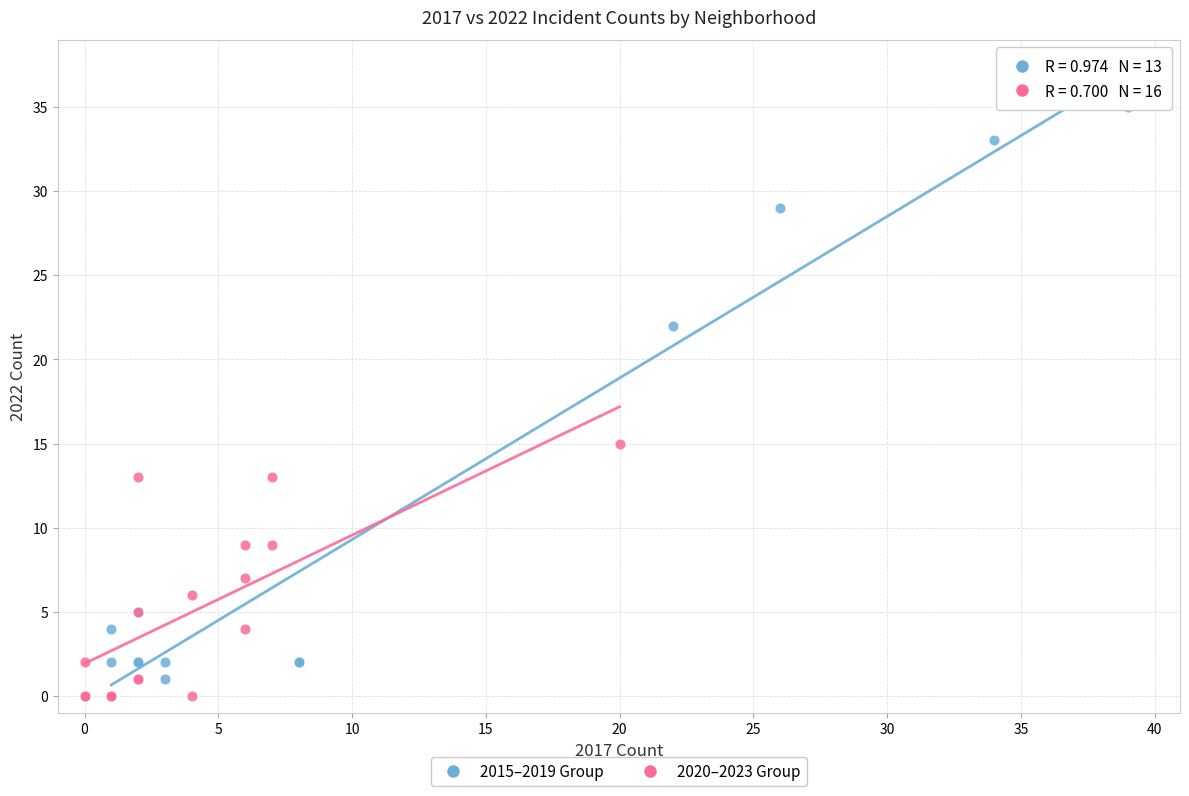

Which series has the widest spread of Y values?

2015–2019 Group